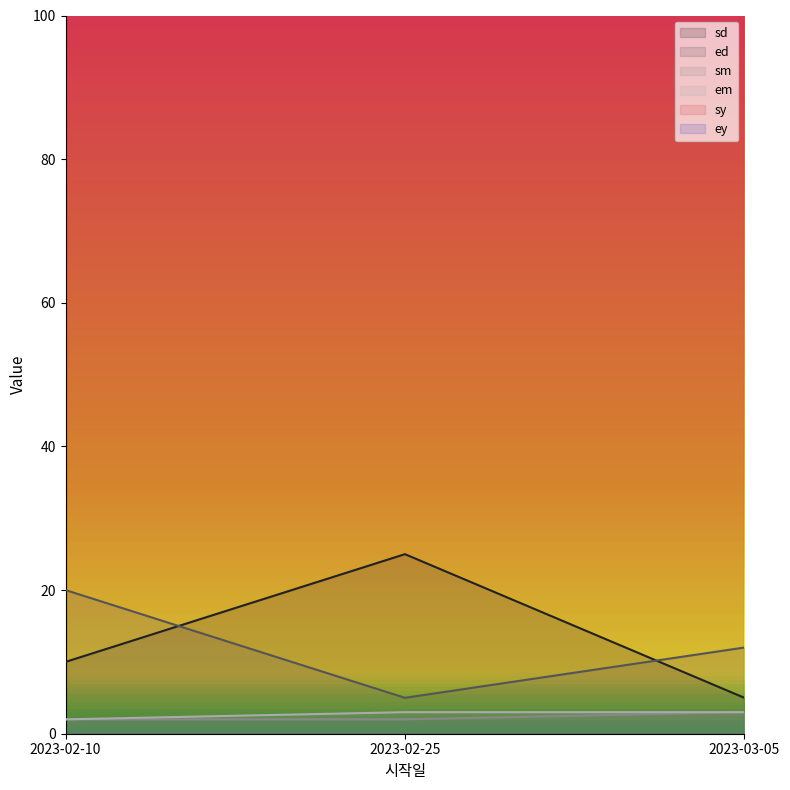

Where is ed nearest to the value 12?

2023-03-05